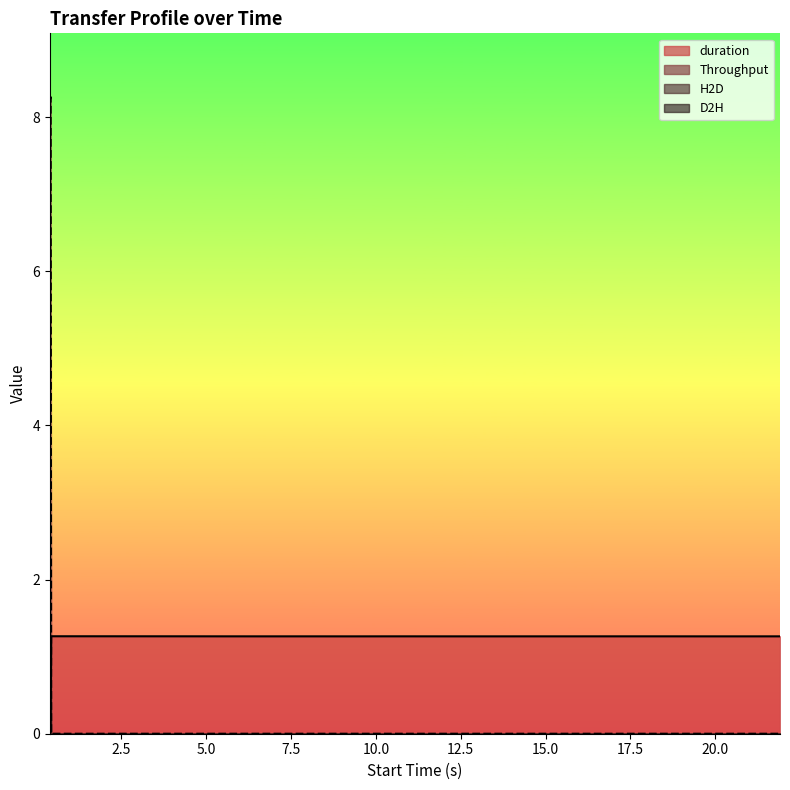

Reading right to left, extract all data points from this chart.

H2D: 1.3	1.3	1.3	1.3	1.3	1.3	1.3	1.3	1.3	1.3	1.3	1.3	1.3	1.3	1.3	1.3	1.3	1.3	0.0	0.0
Throughput: 0.0	0.0	0.0	0.0	0.0	0.0	0.0	0.0	0.0	0.0	0.0	0.0	0.0	0.0	0.0	0.0	0.0	0.0	8.3	8.2